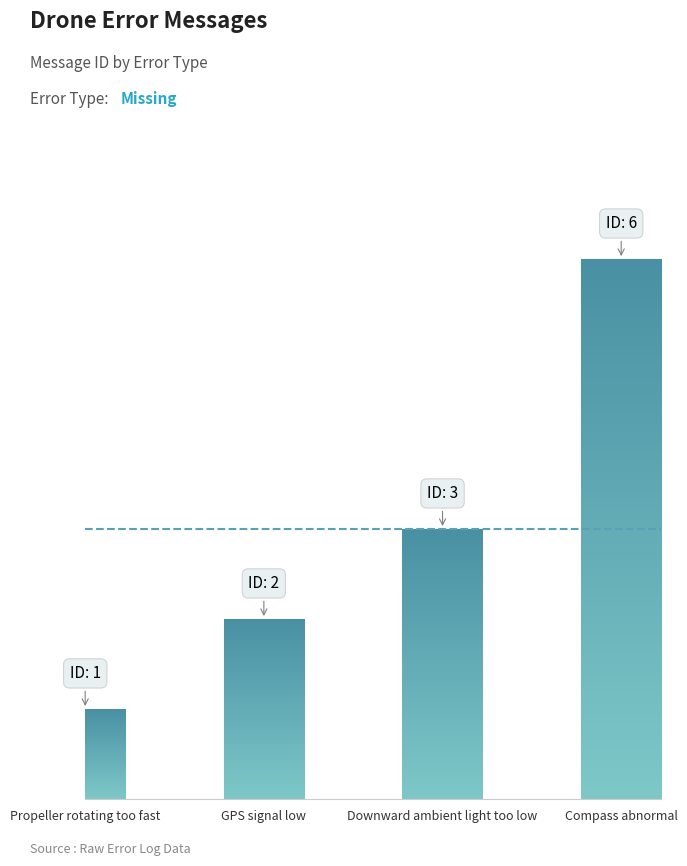

What position from the right is Compass abnormal?

1